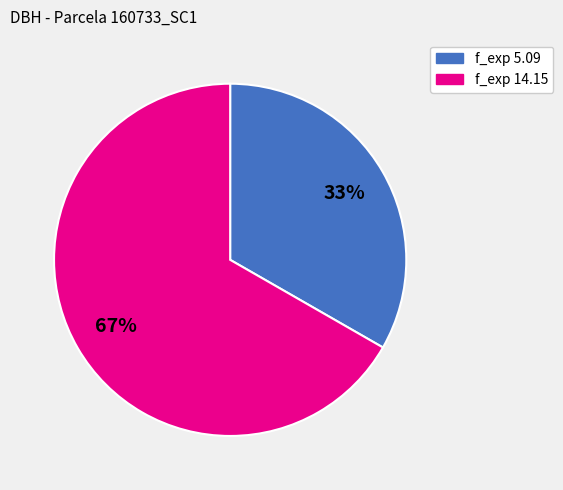

To the nearest percent, what is the average slice percentage?

50%